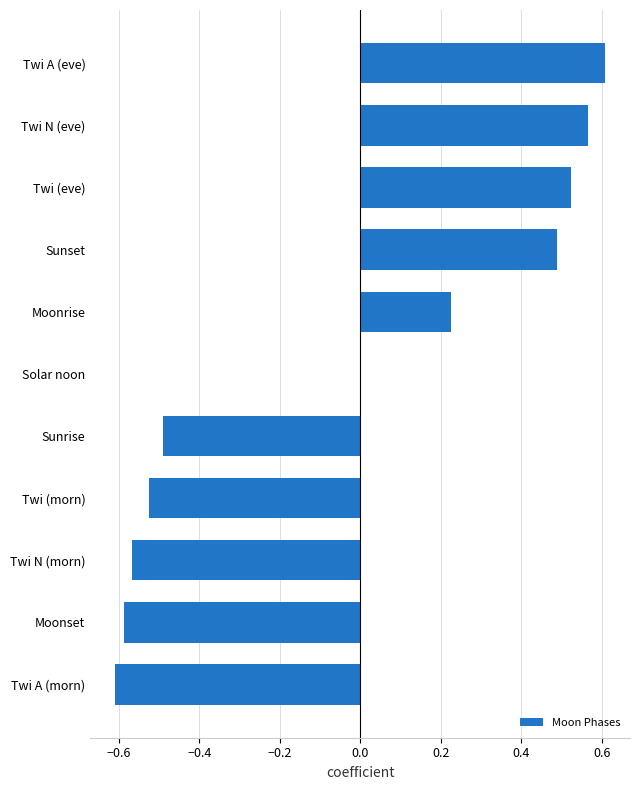

What is the sum of all values?

-0.4